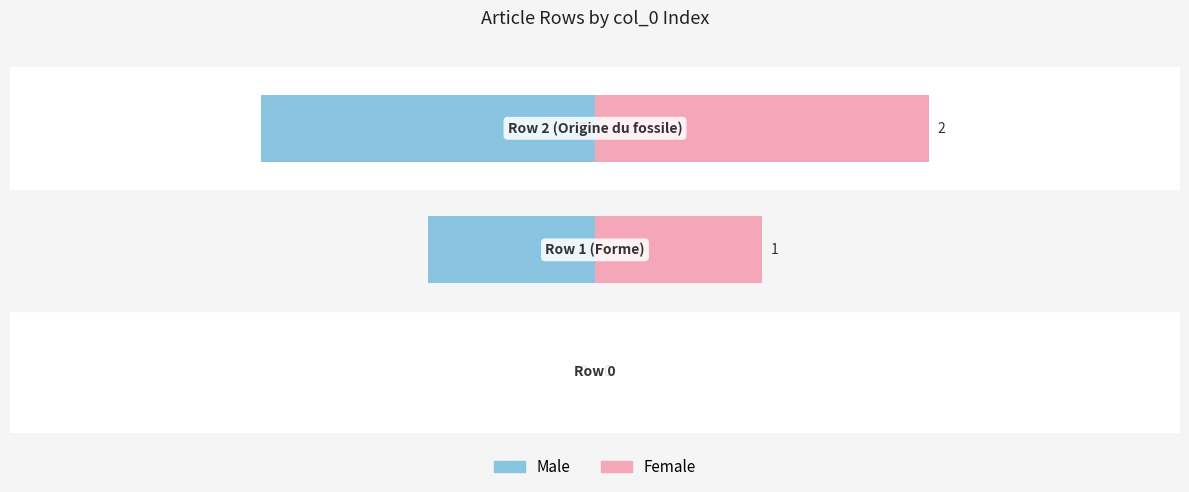

Is it true that Male equals -1 at 2?

False